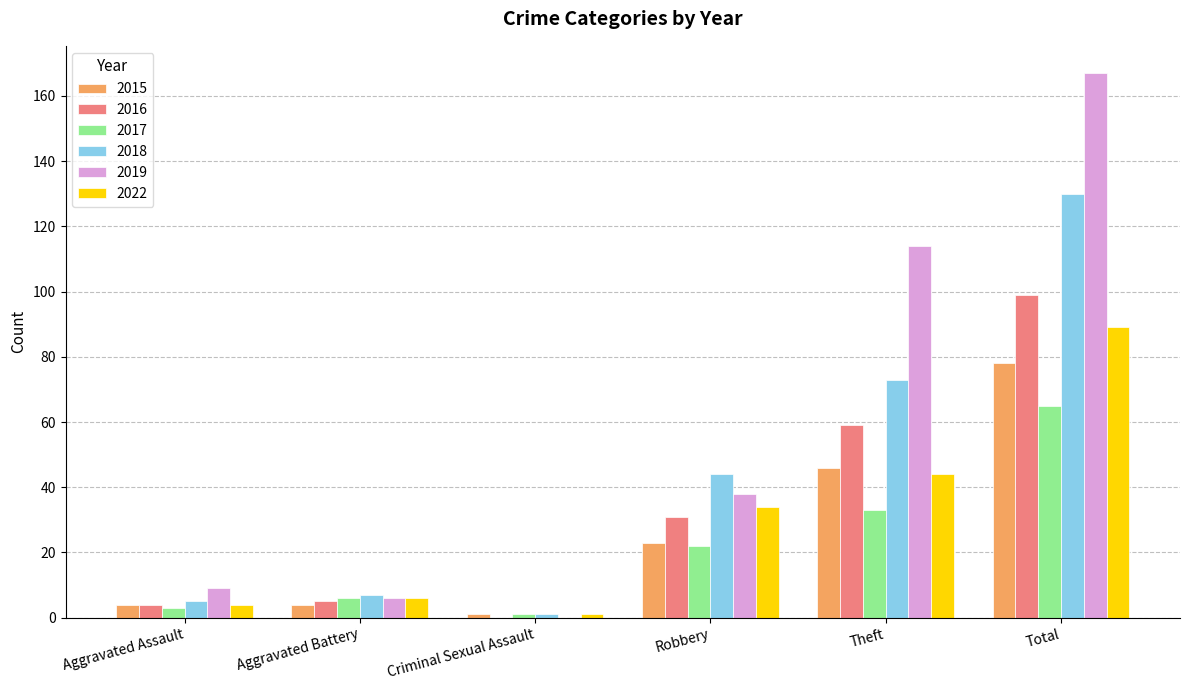

How many groups of bars are there?

6